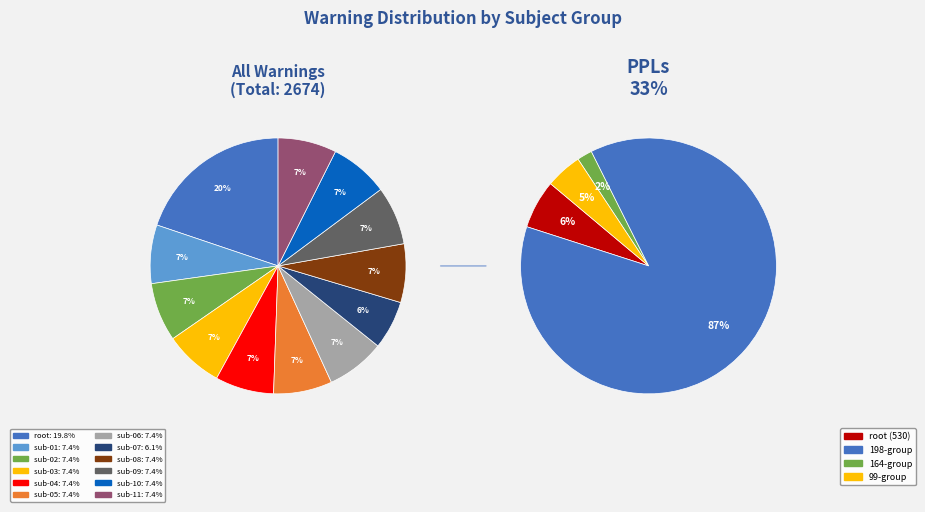

What percentage do sub-11 and sub-05 together represent?

14.8%